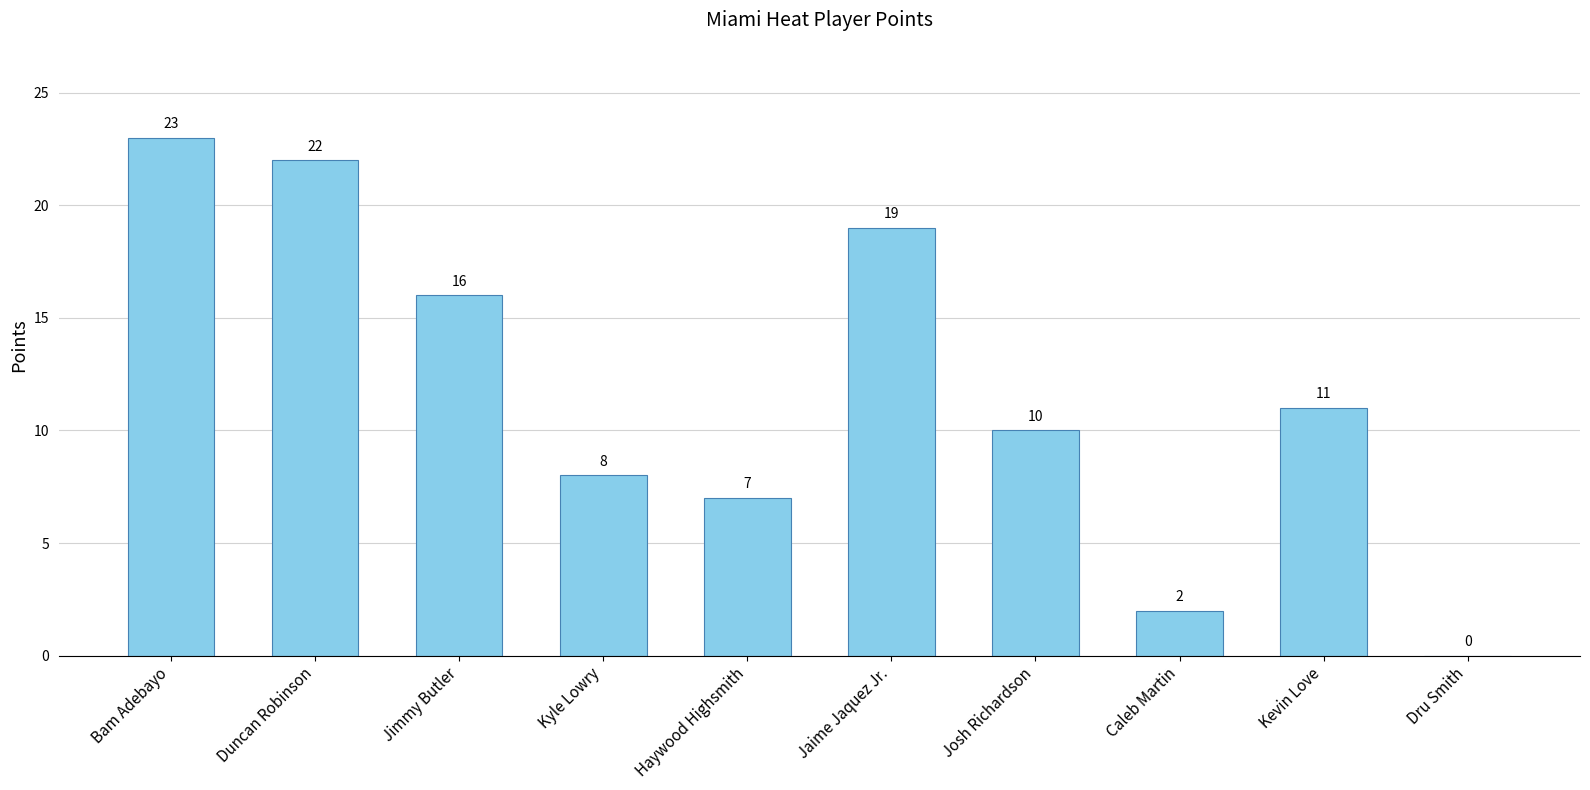

The chart shows a value of 23 at Bam Adebayo. True or false?

True